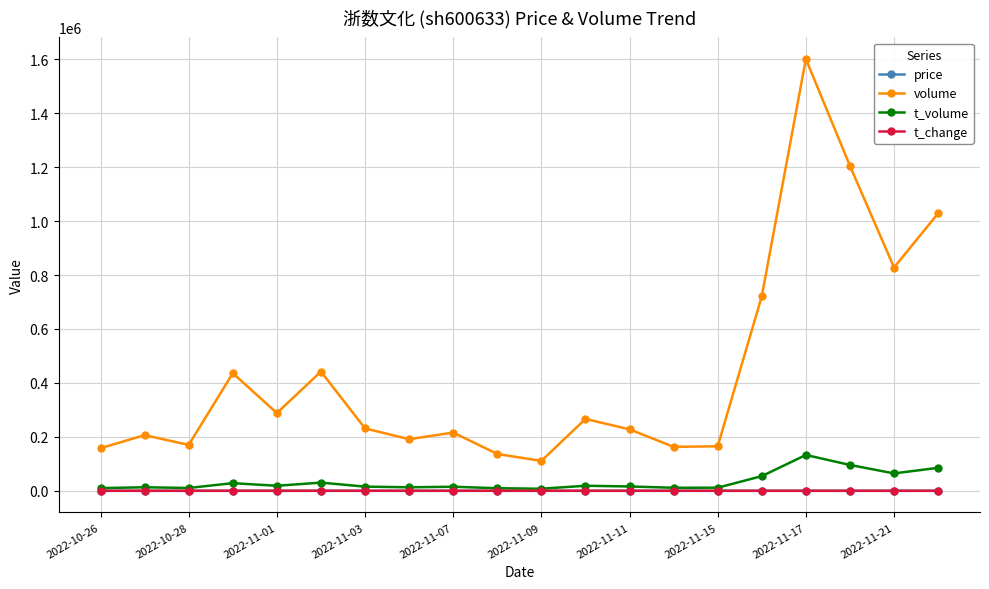

What is the lowest value of the volume series?

110729.0